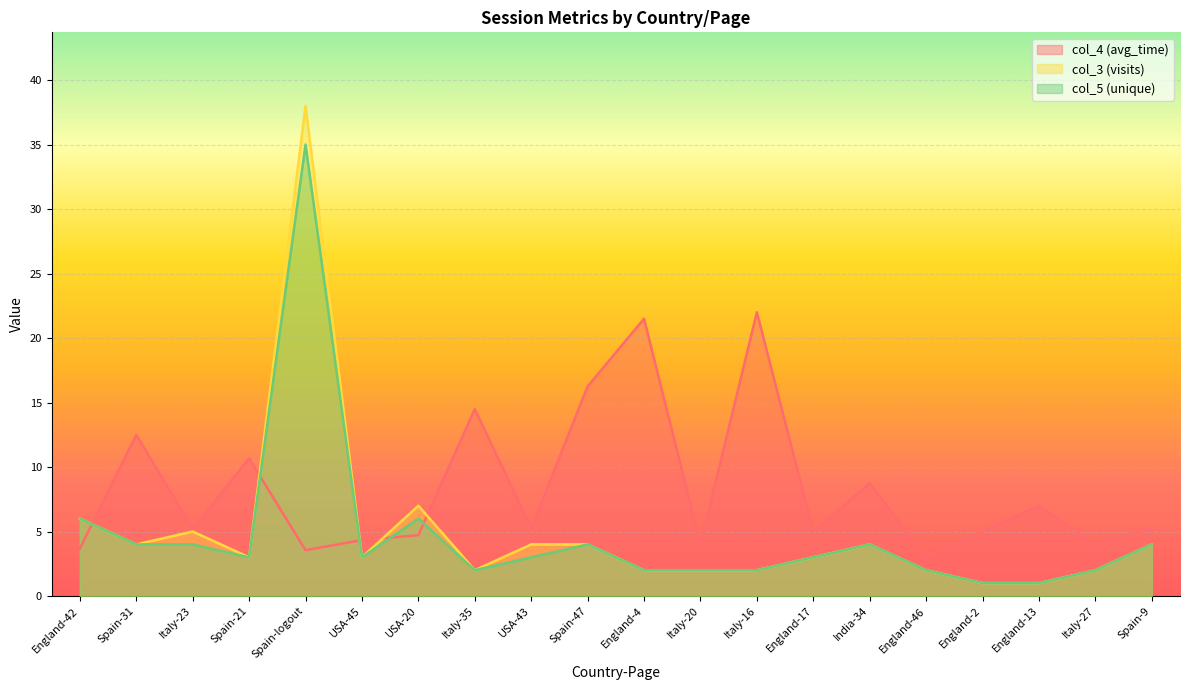

How many times do col_4 (avg_time) and col_5 (unique) cross each other?

5